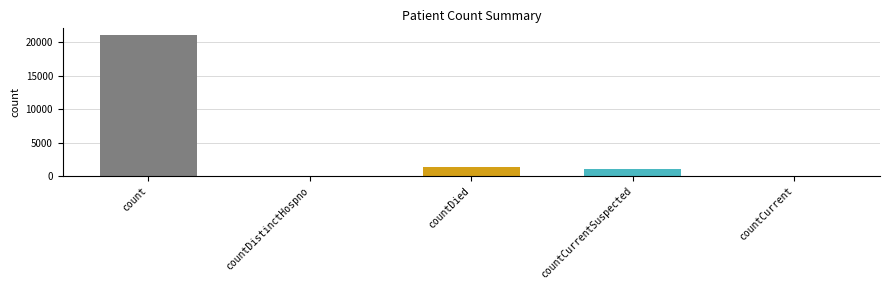

Does the chart contain any negative values?

No